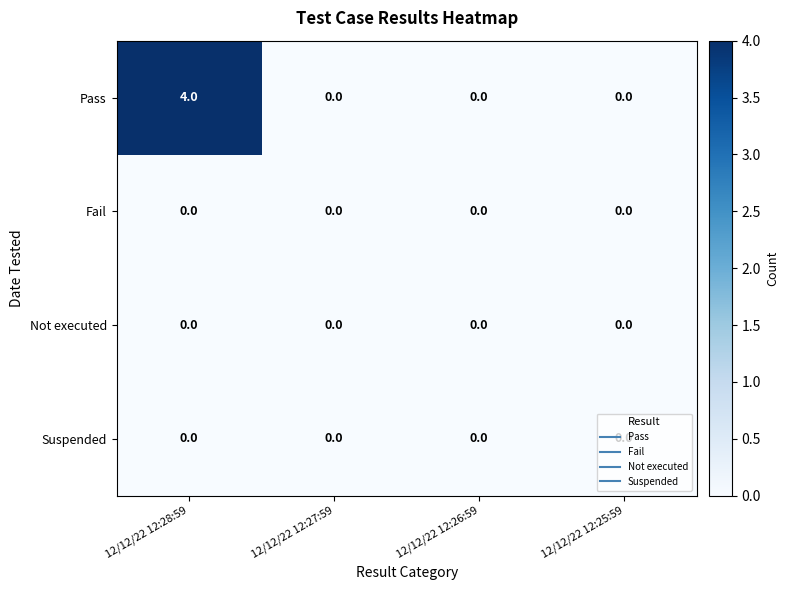

Which category has the highest value in the Pass series?

12/12/22 12:28:59